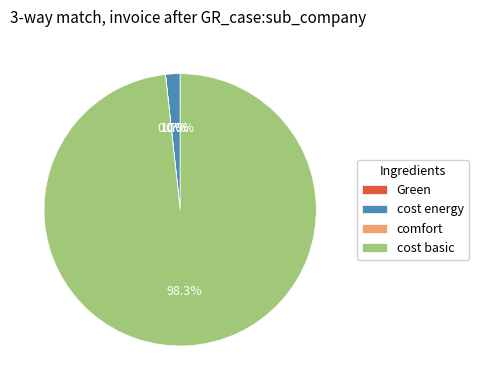

Does cost basic account for over 50% of the chart?

Yes